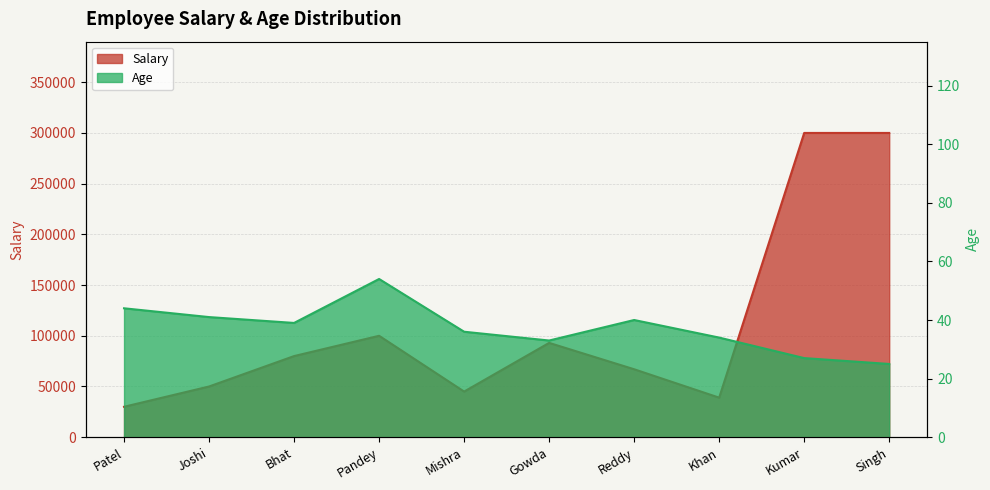

How many lines are shown in the chart?

2